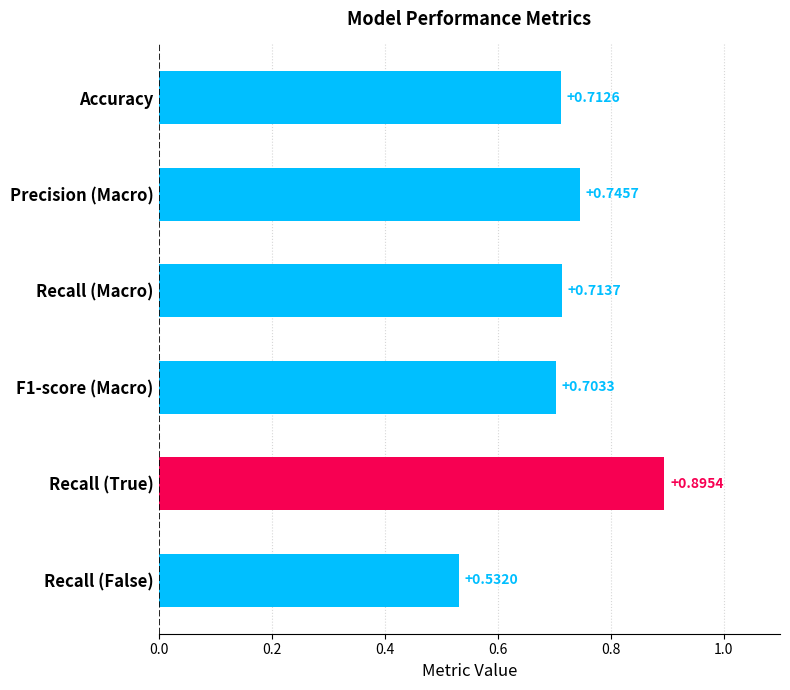

Rank the categories by value from highest to lowest.

Recall (True), Precision (Macro), Recall (Macro), Accuracy, F1-score (Macro), Recall (False)